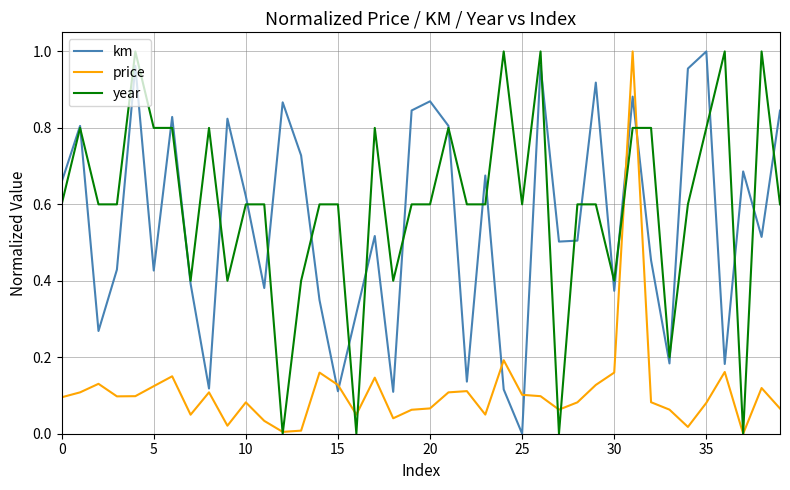

After their last crossing, which series has the higher values: year or km?

km